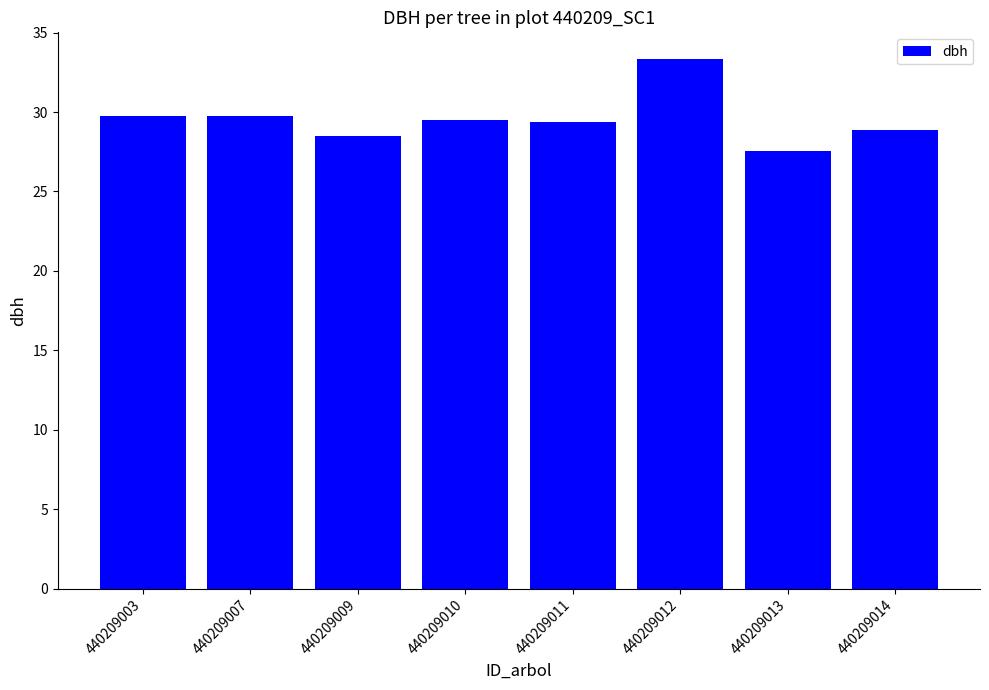

What is the value of the 7th bar from the left?

27.6